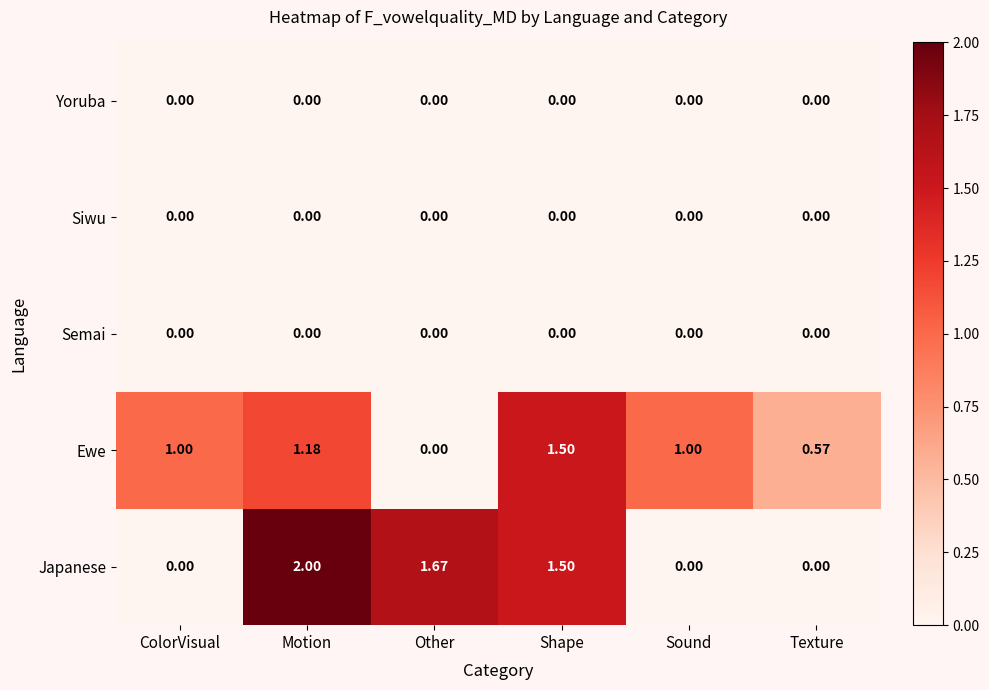

Which category has the highest value across all series?

Motion